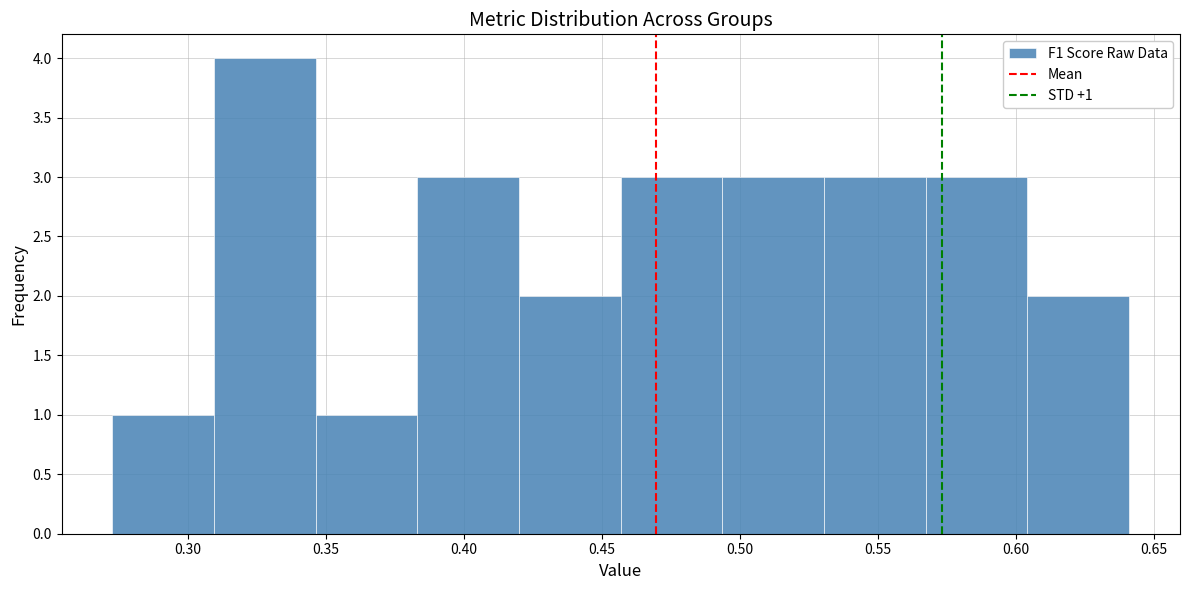

Which range on the x-axis has the tallest bar?

0.310 to 0.345